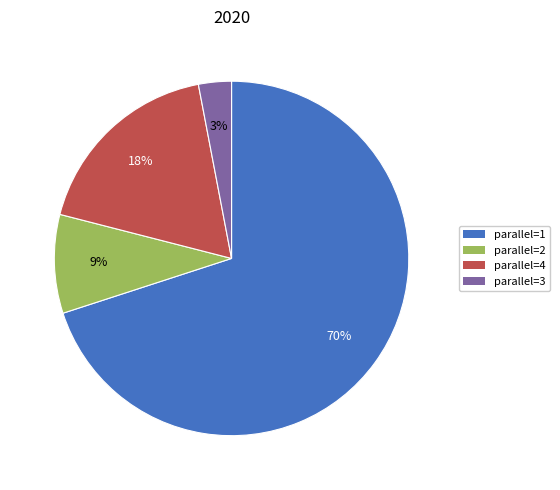

Is the sum of parallel=4 and parallel=1 greater than half?

Yes